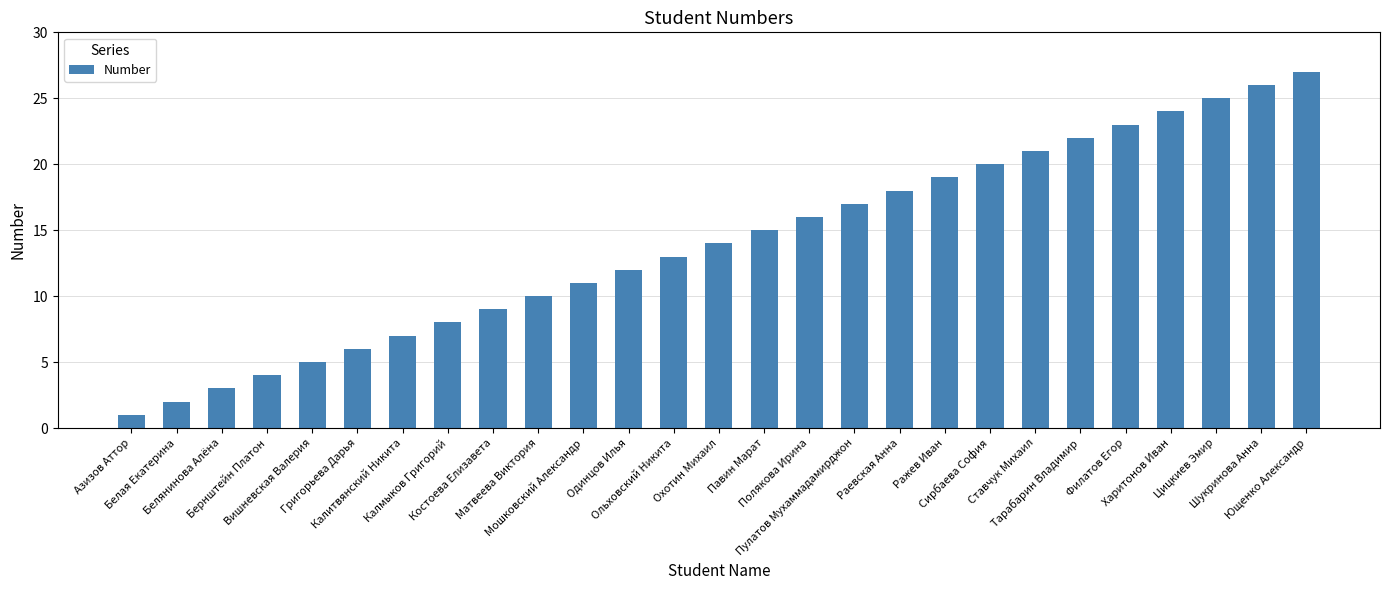

What is the value of the 5th bar from the left?

5